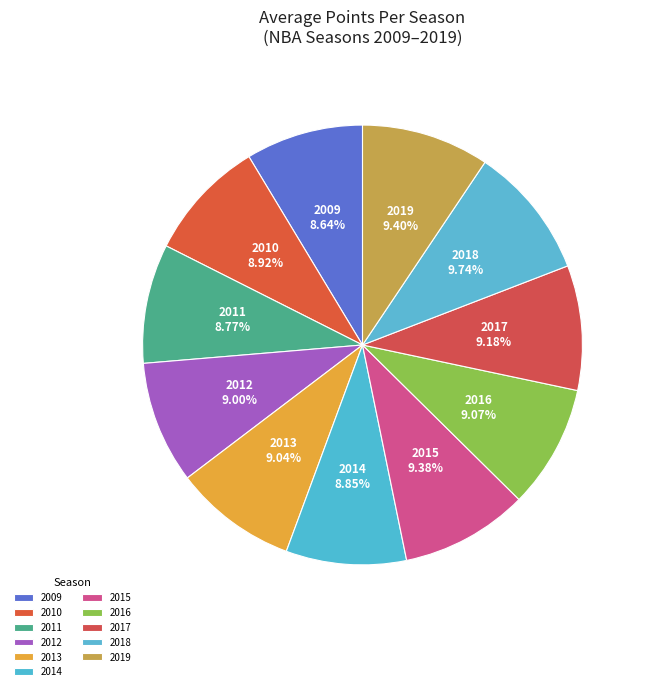

To the nearest percent, what is the average slice percentage?

9%